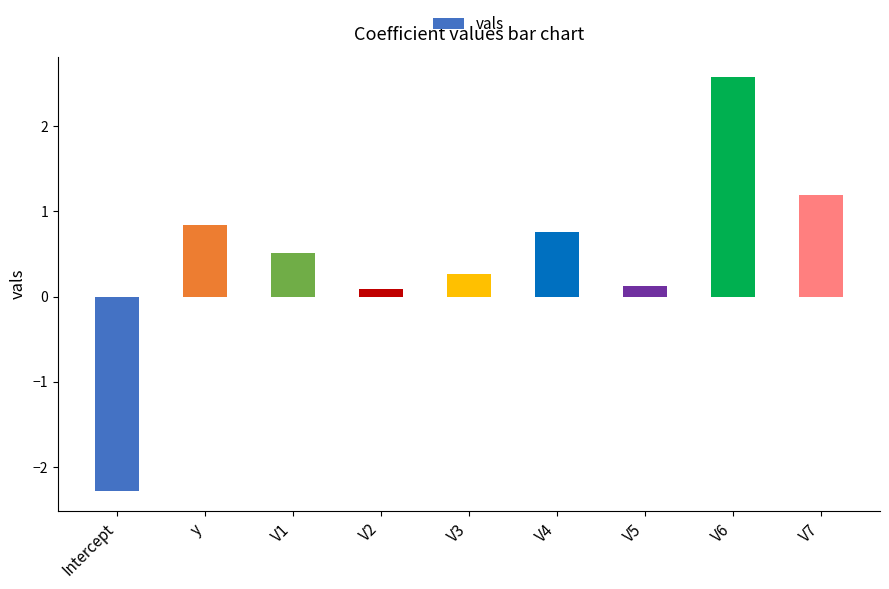

Reading left to right, transcribe all the data shown in this chart.

-2.3	0.8	0.5	0.1	0.3	0.8	0.1	2.6	1.2